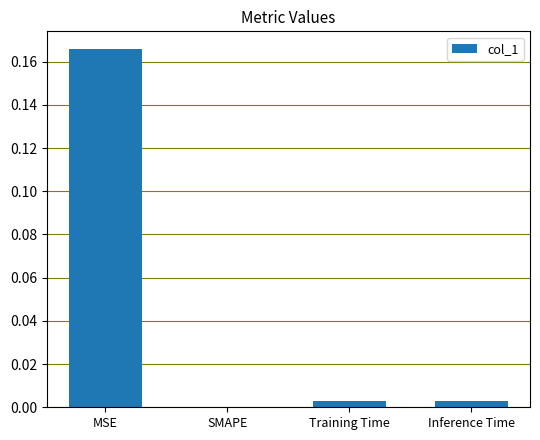

Between Inference Time and MSE, which is larger?

MSE